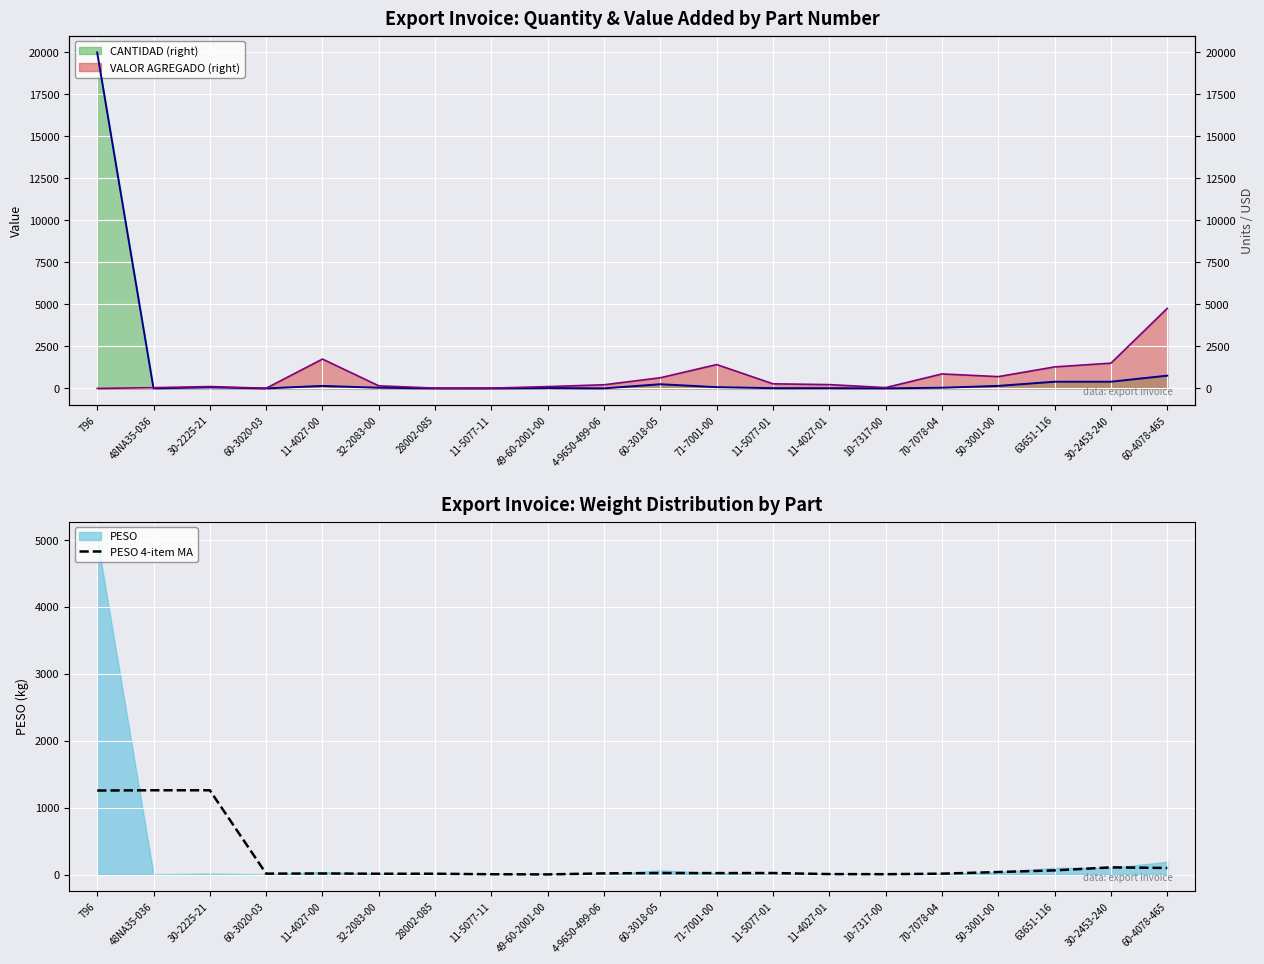

At which label does PESO 4-item MA reach its peak?

30-2225-21